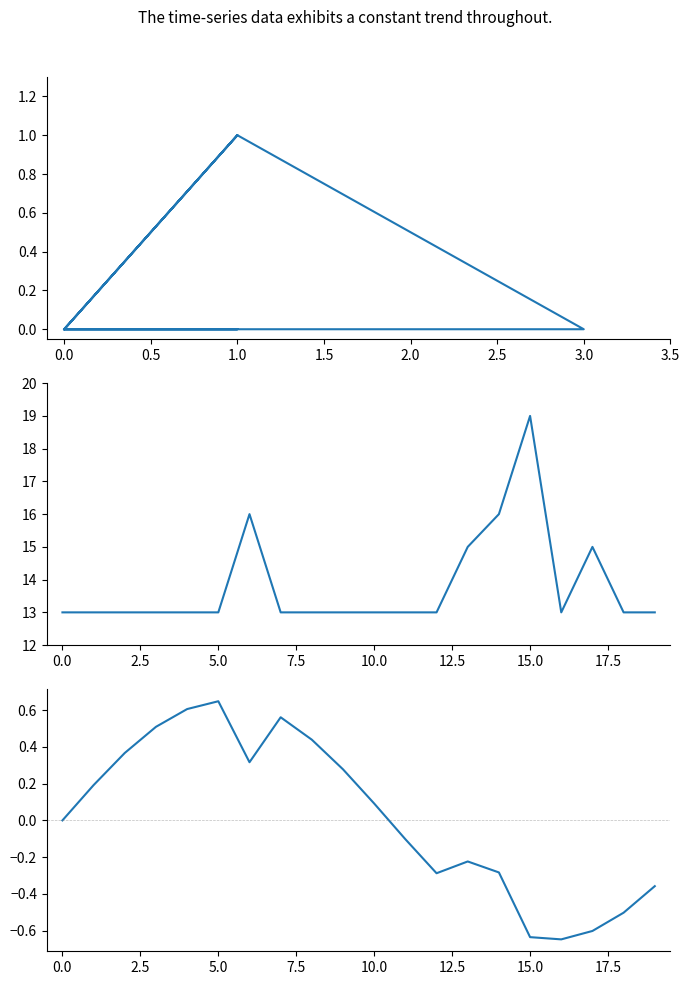

How many interior local valleys does the Base Min series have?

1